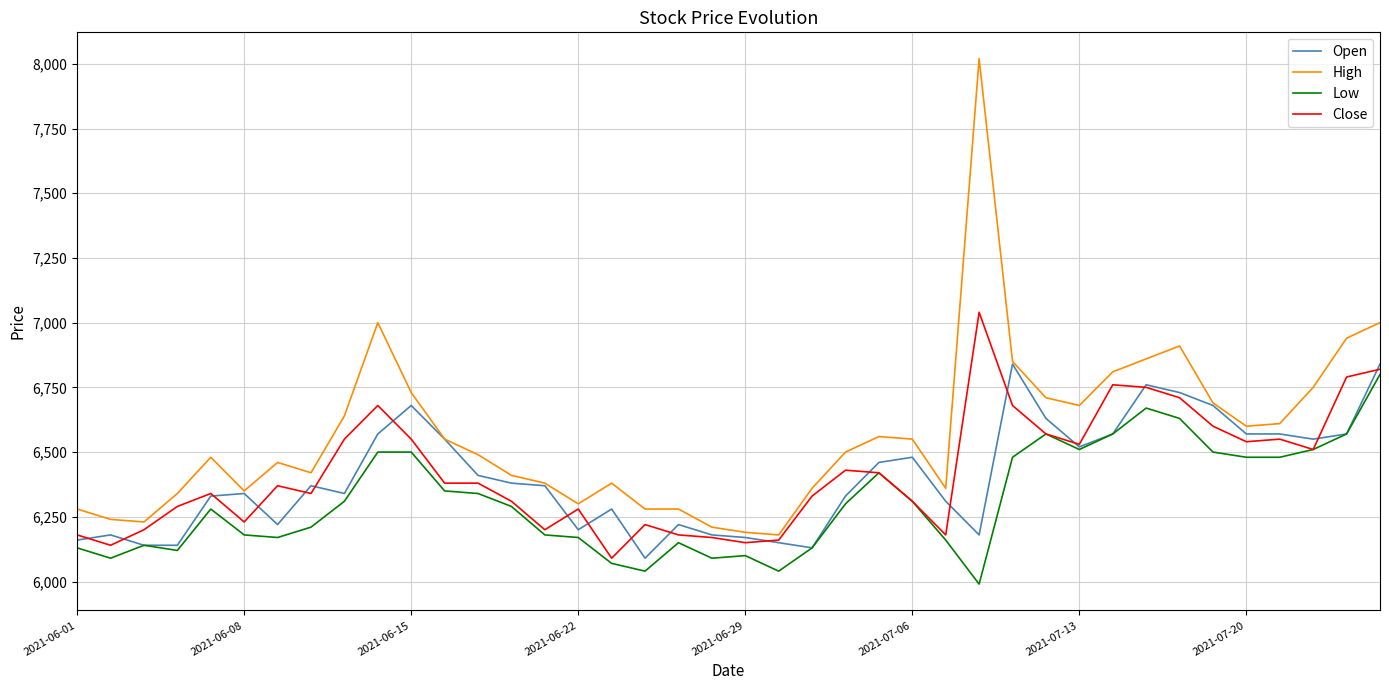

Which series has the widest spread of values?

High